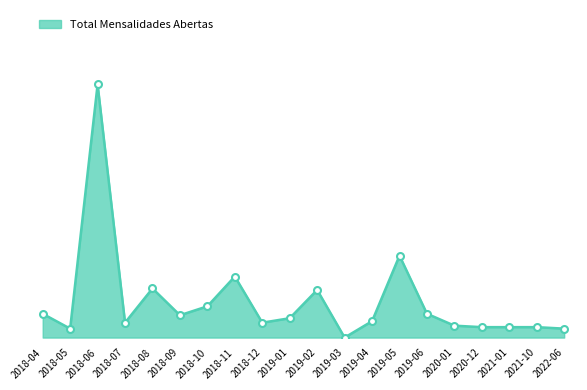

Rank the categories by value from highest to lowest.

2018-06, 2019-05, 2018-11, 2018-08, 2019-02, 2018-10, 2018-04, 2019-06, 2018-09, 2019-01, 2019-04, 2018-07, 2018-12, 2020-01, 2020-12, 2021-01, 2021-10, 2018-05, 2022-06, 2019-03